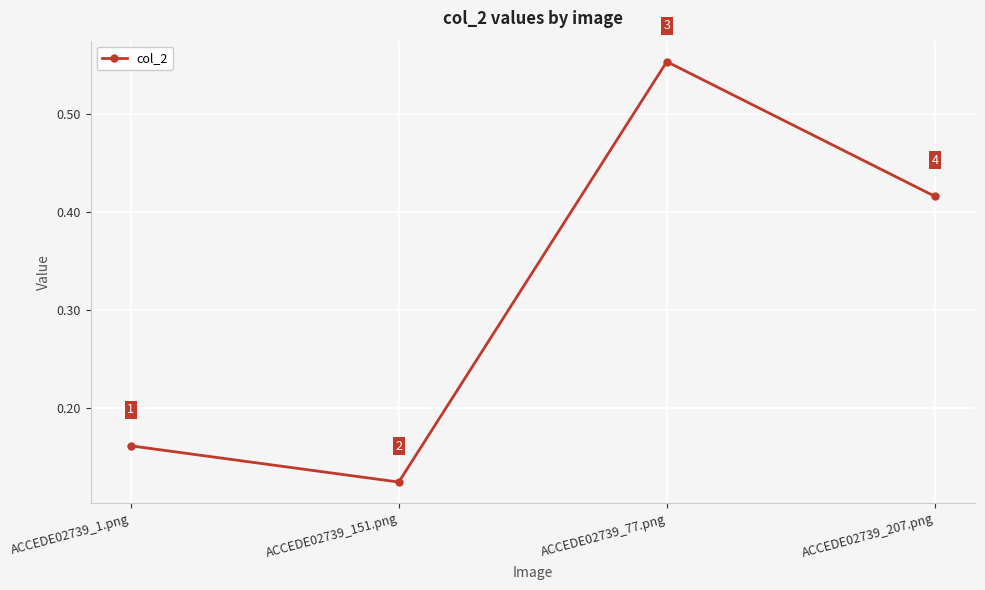

Count the values in the range 0 to 1.

4